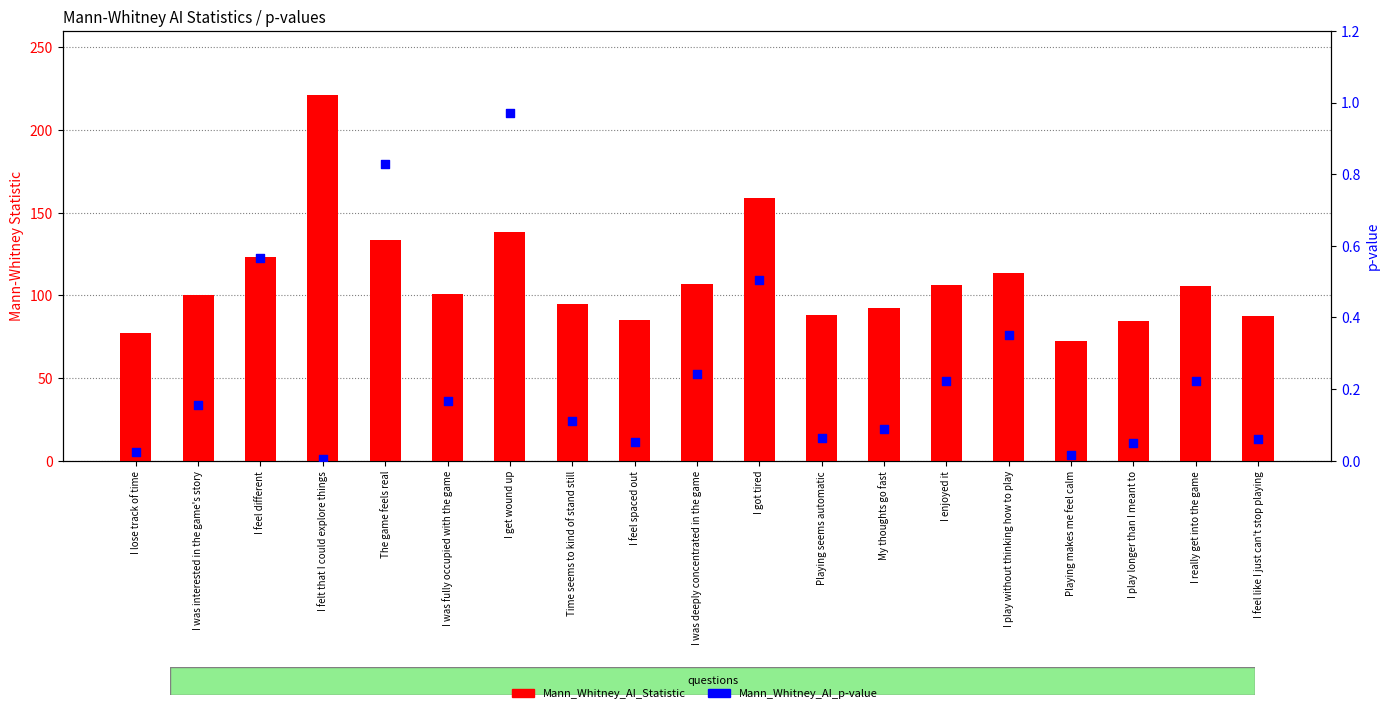

Which series reaches the maximum Y coordinate?

Mann_Whitney_AI_Statistic